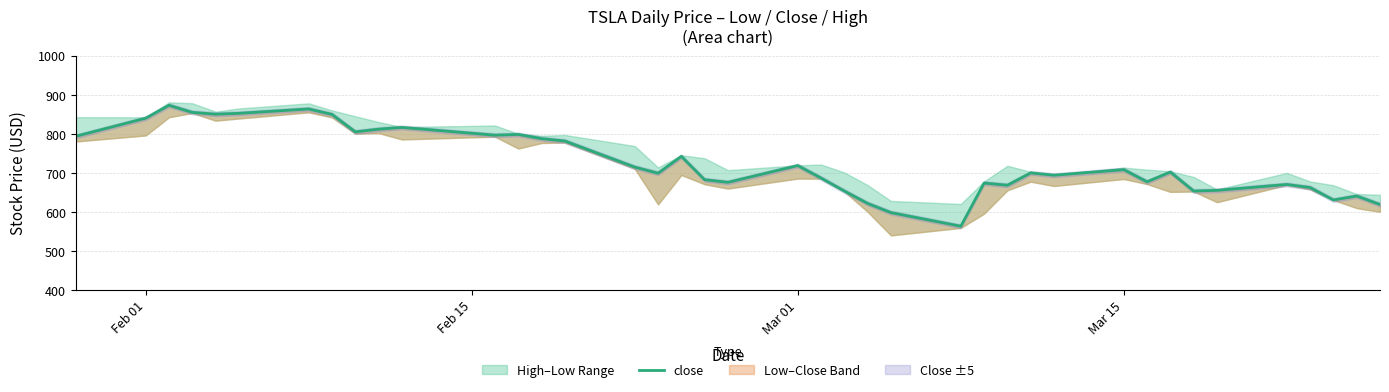

Where does the data first go above 701?

Feb 01